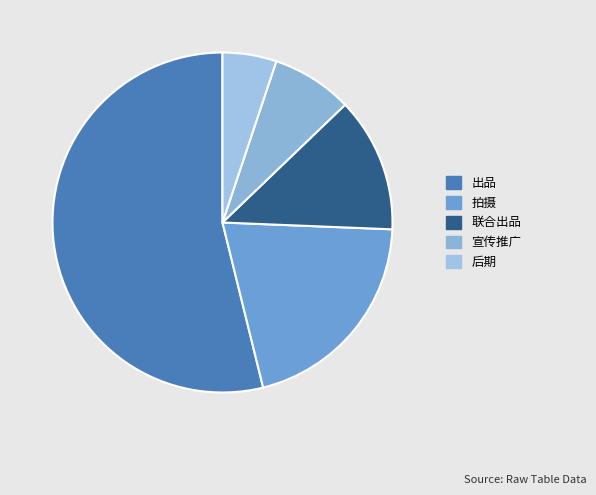

Does 出品 account for over 50% of the chart?

Yes